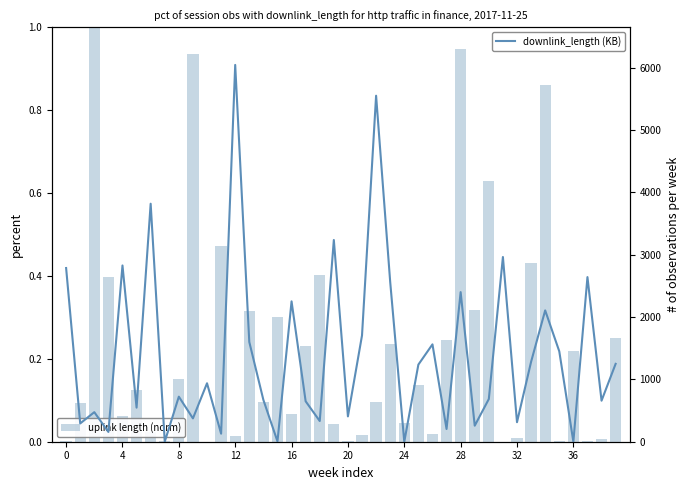

How many values in the uplink length (norm) series exceed 0?

38